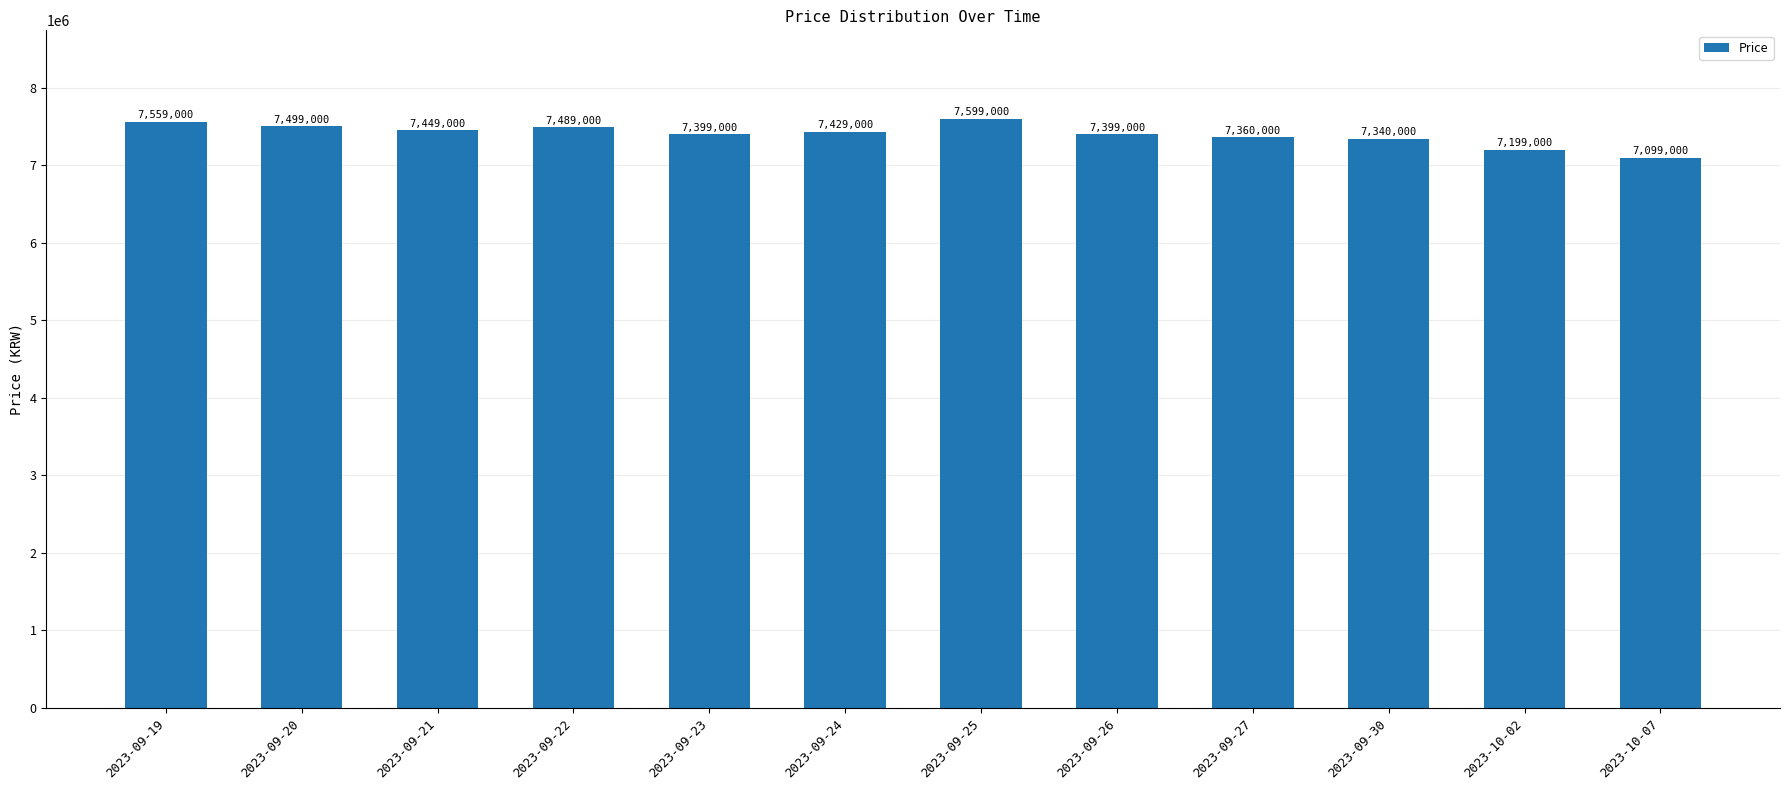

What is the approximate value at 2023-09-23, to the nearest 100?

7399000